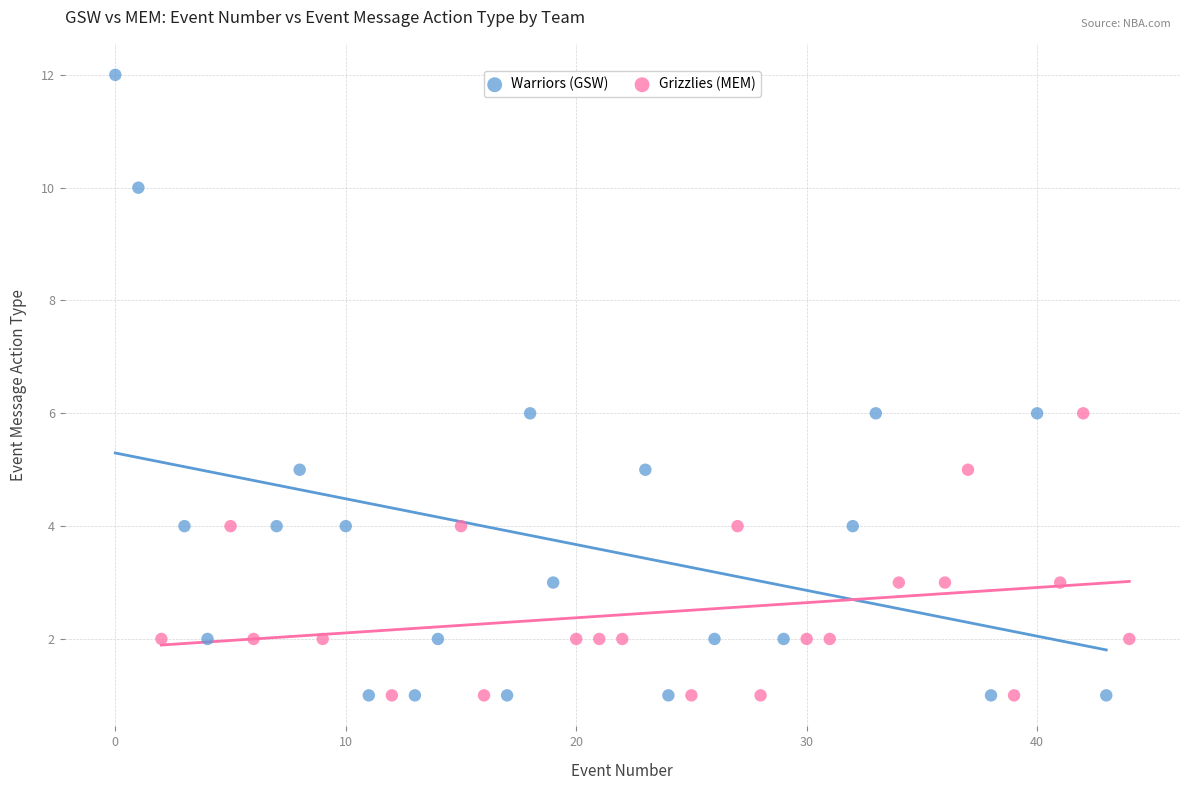

Which series has the widest spread of Y values?

Warriors (GSW)